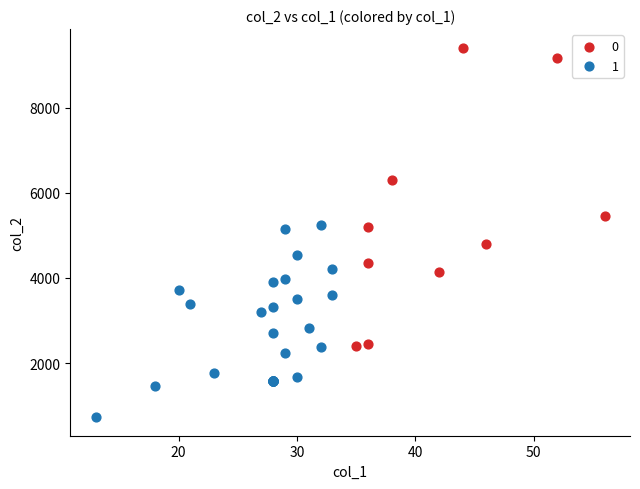

Which series reaches the minimum Y coordinate?

1